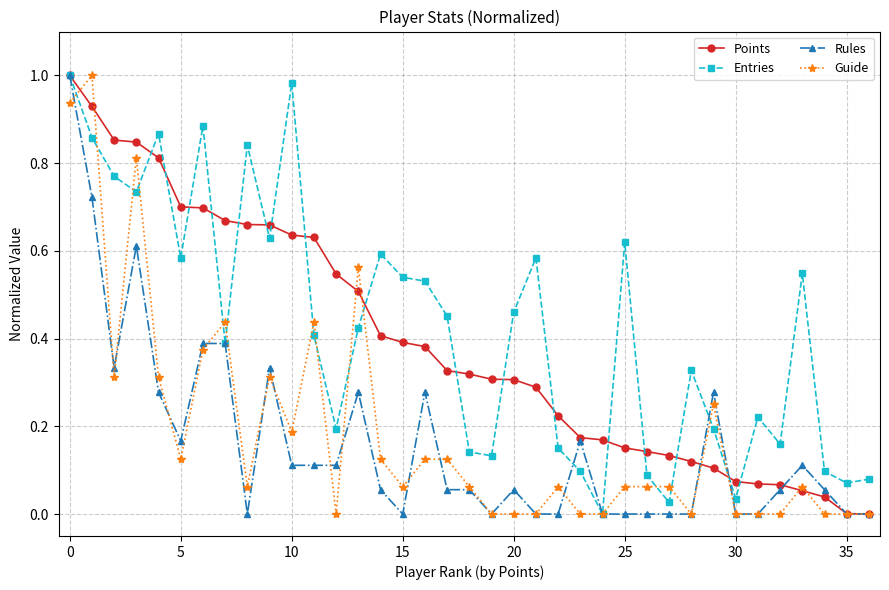

What are all the series names shown in the legend?

Points, Entries, Rules, Guide